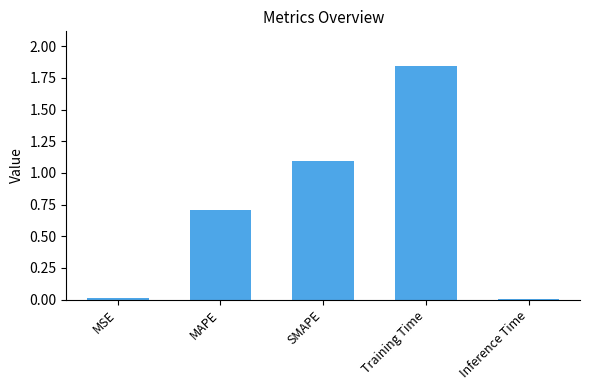

Which category has the highest value across all series?

Training Time